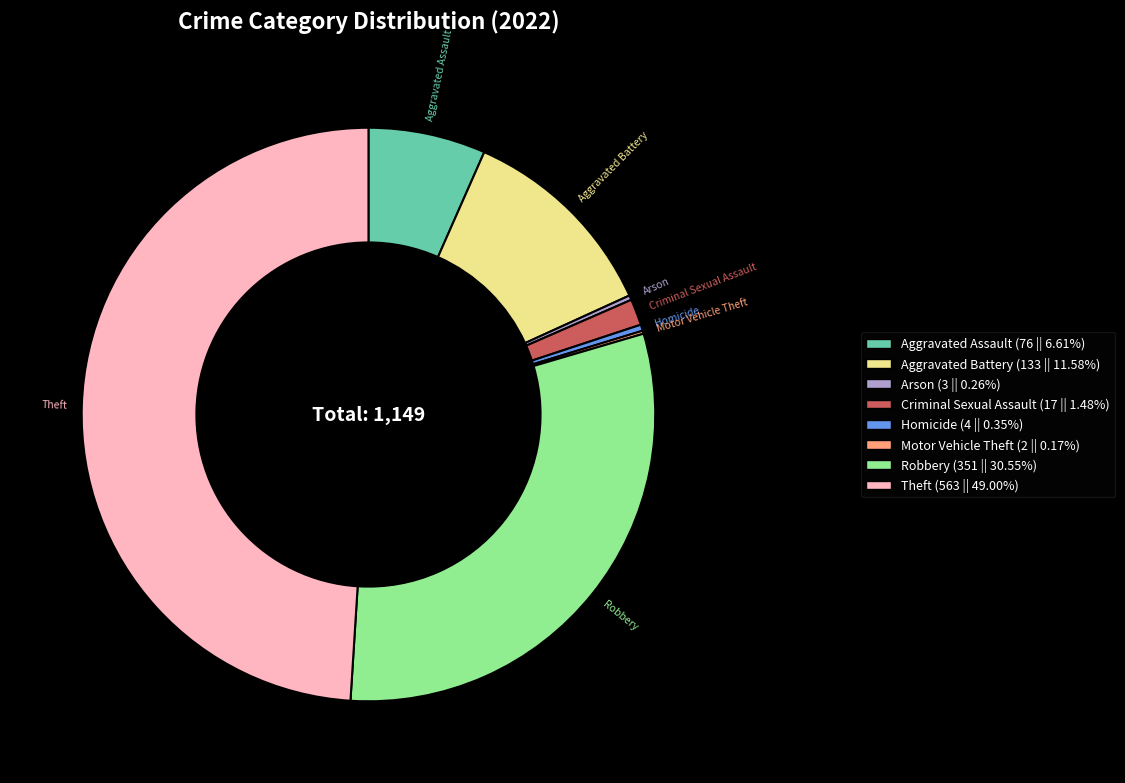

Which slice is the largest?

Theft